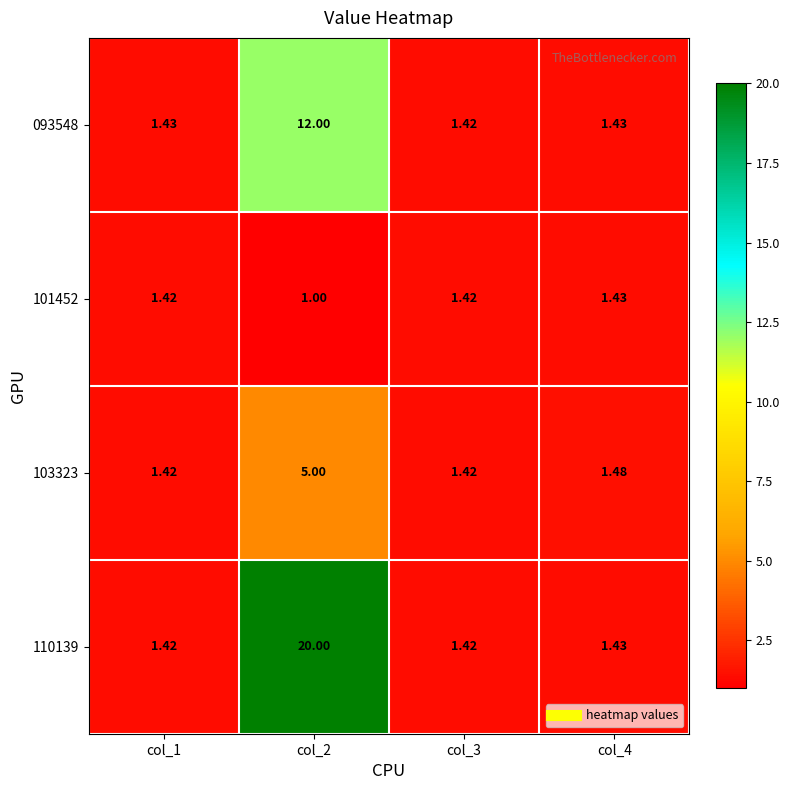

At which category is the sum across all series the highest?

col_2